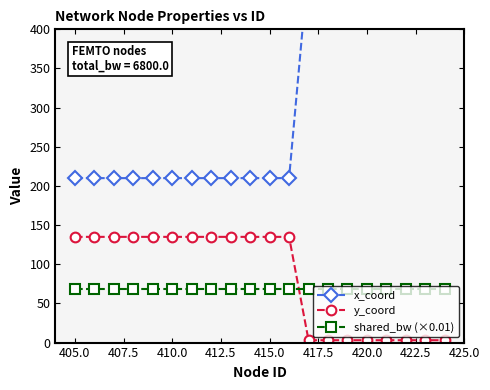

The shared_bw (×0.01) series shows 68 at 410.0. True or false?

True